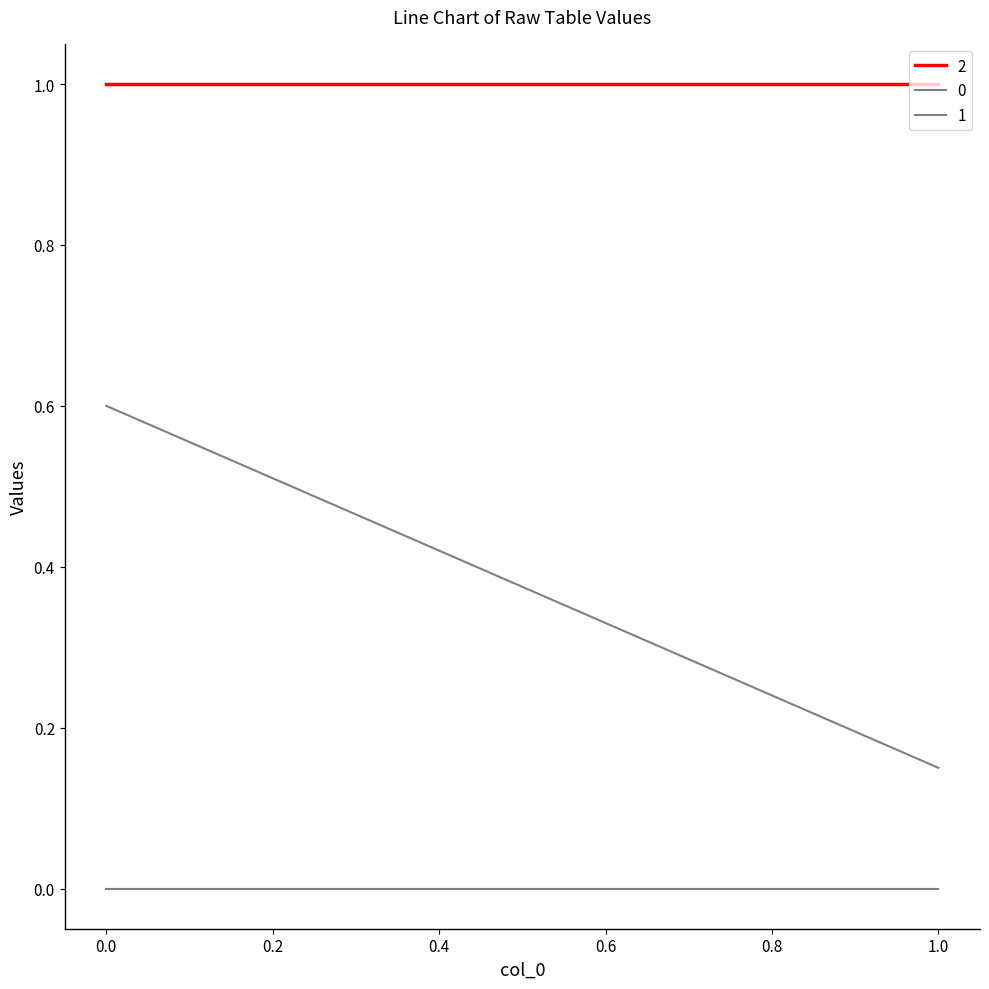

Is the value of 2 at row_1 greater than the value of 1 at row_1?

Yes